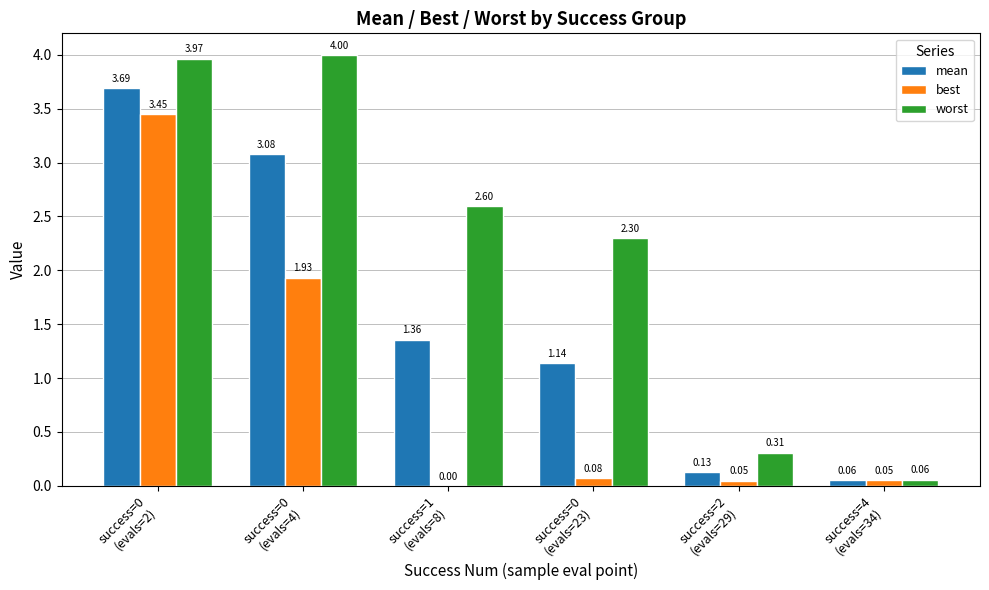

What is the sum of all best values?

5.6